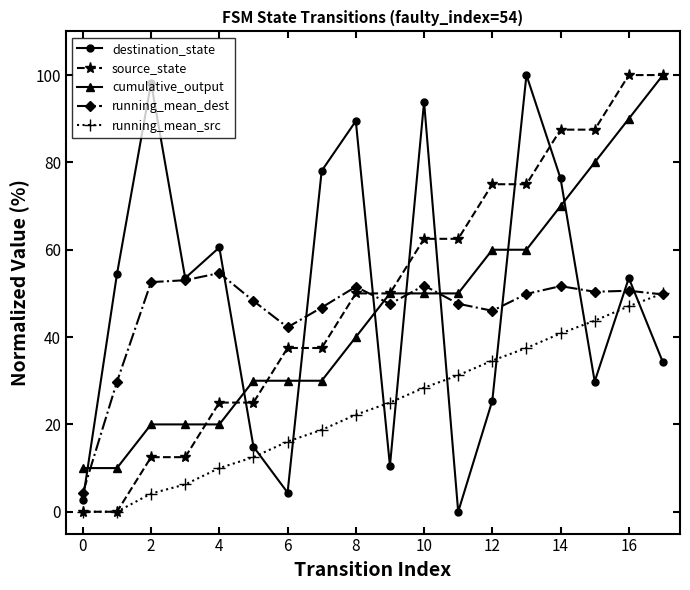

After their last crossing, which series has the higher values: running_mean_src or destination_state?

running_mean_src